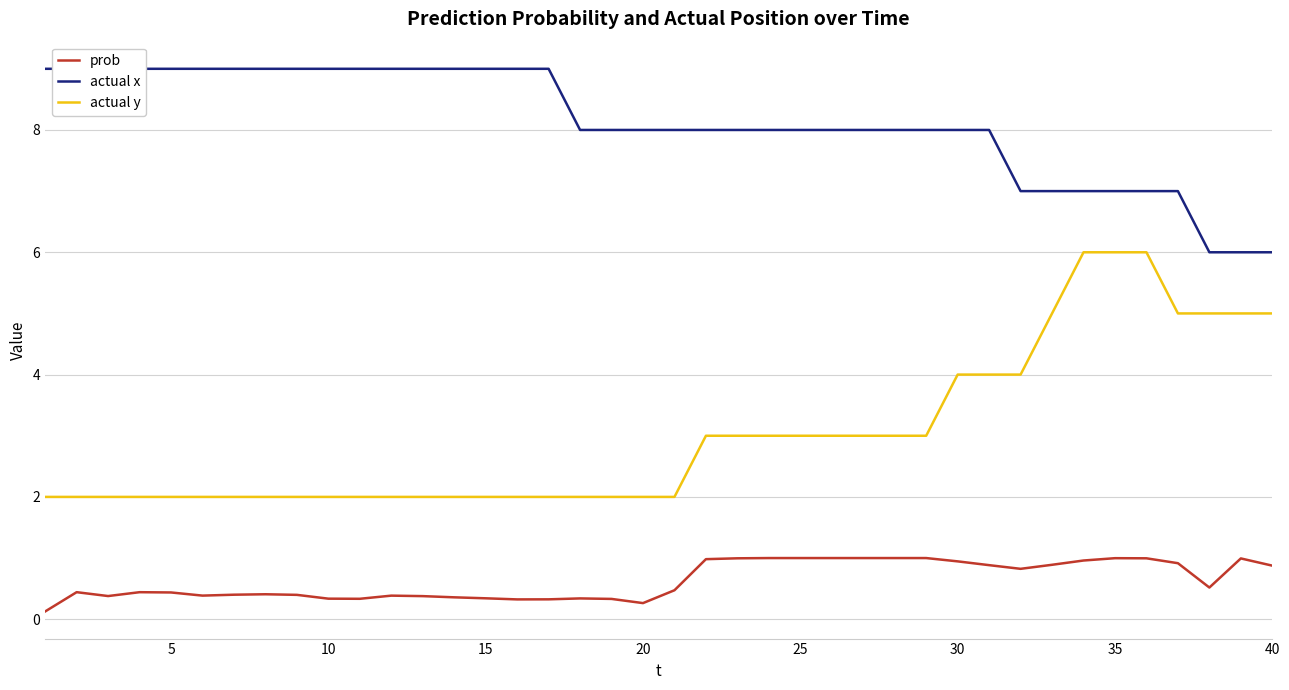

How many interior local peaks does the prob series have?

7